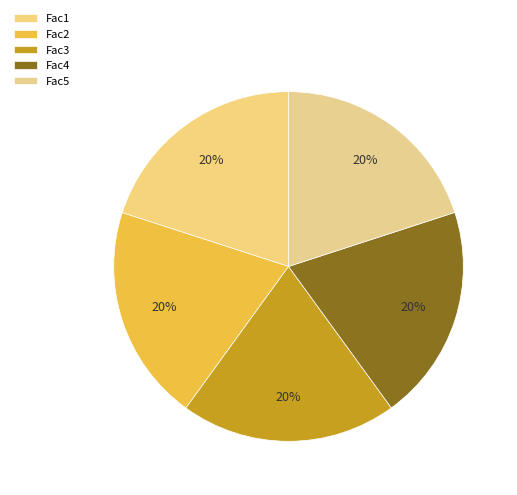

Rank the categories by value from highest to lowest.

Fac1, Fac4, Fac5, Fac2, Fac3